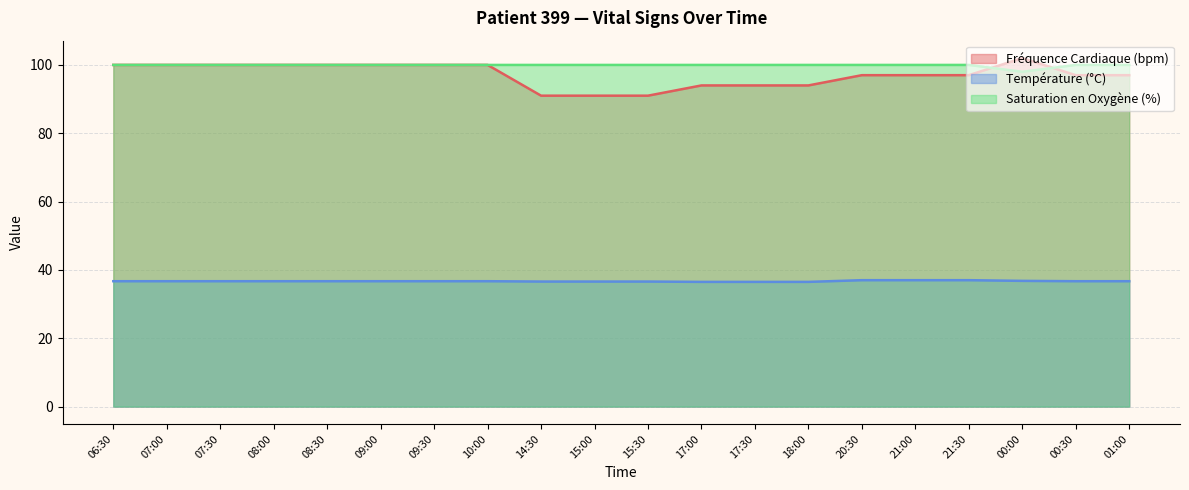

What is the average value of the Saturation en Oxygène (%) series?

99.9